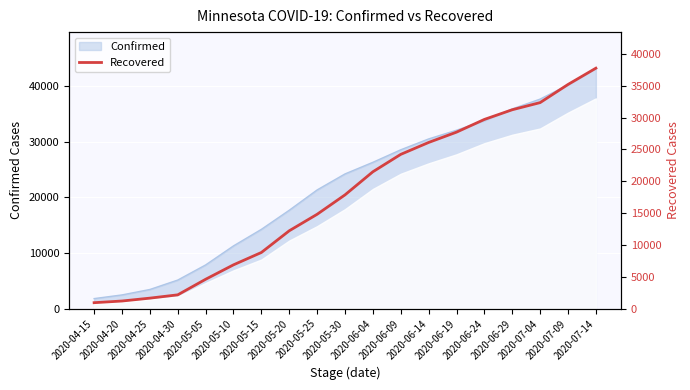

What is the label of the 4th point from the left?

2020-04-30